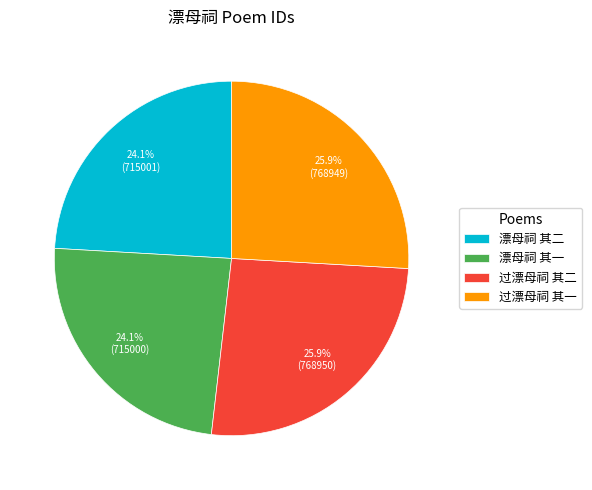

What percentage is NOT represented by 过漂母祠 其一?

74.1%